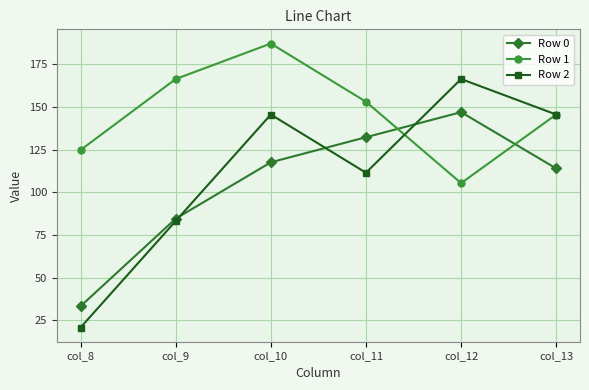

Does the chart have visible grid lines?

Yes